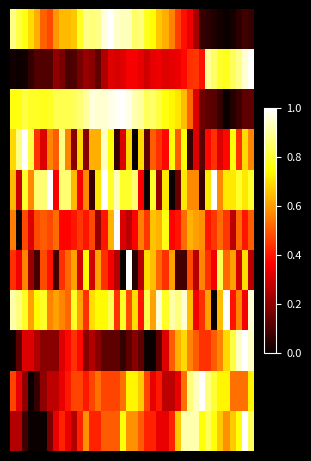

At how many categories does at least one series exceed 0?

40